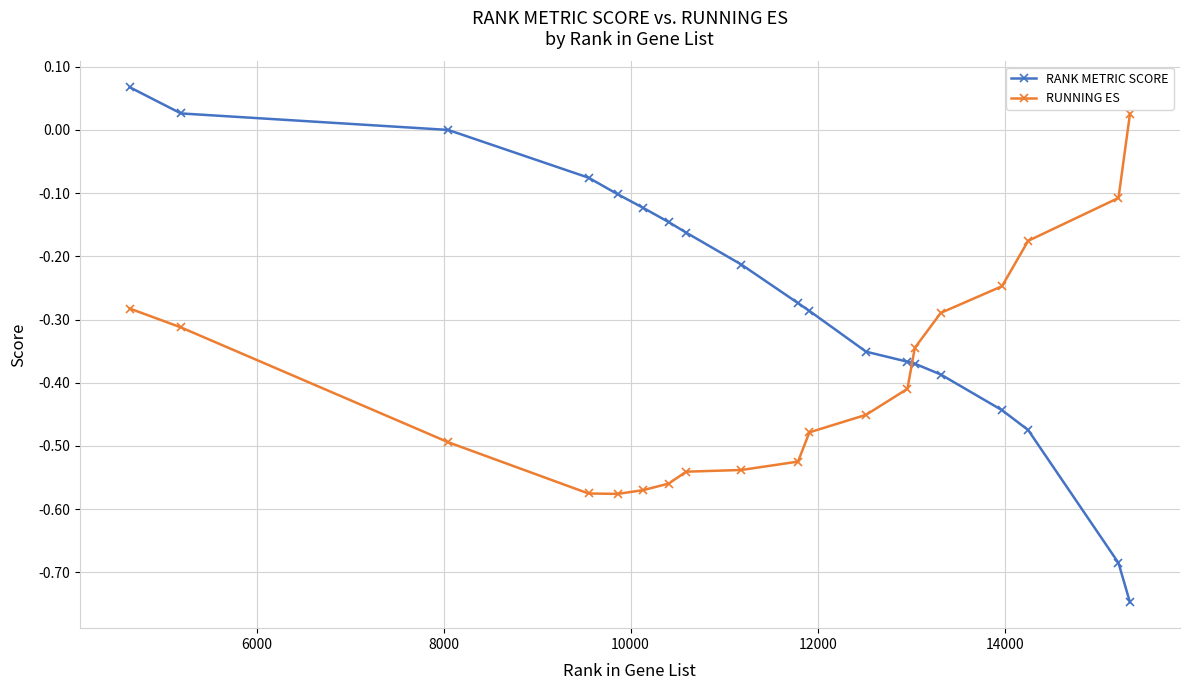

How many values in RUNNING ES are below zero?

18